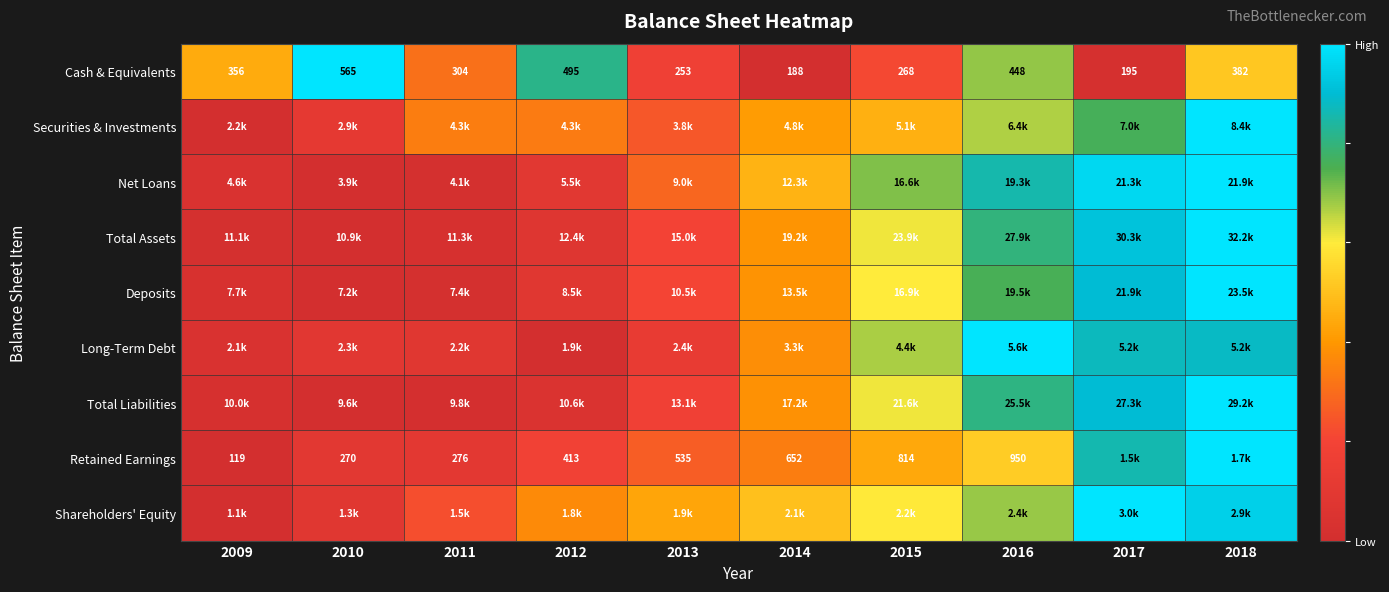

How many data points does each series have?

10